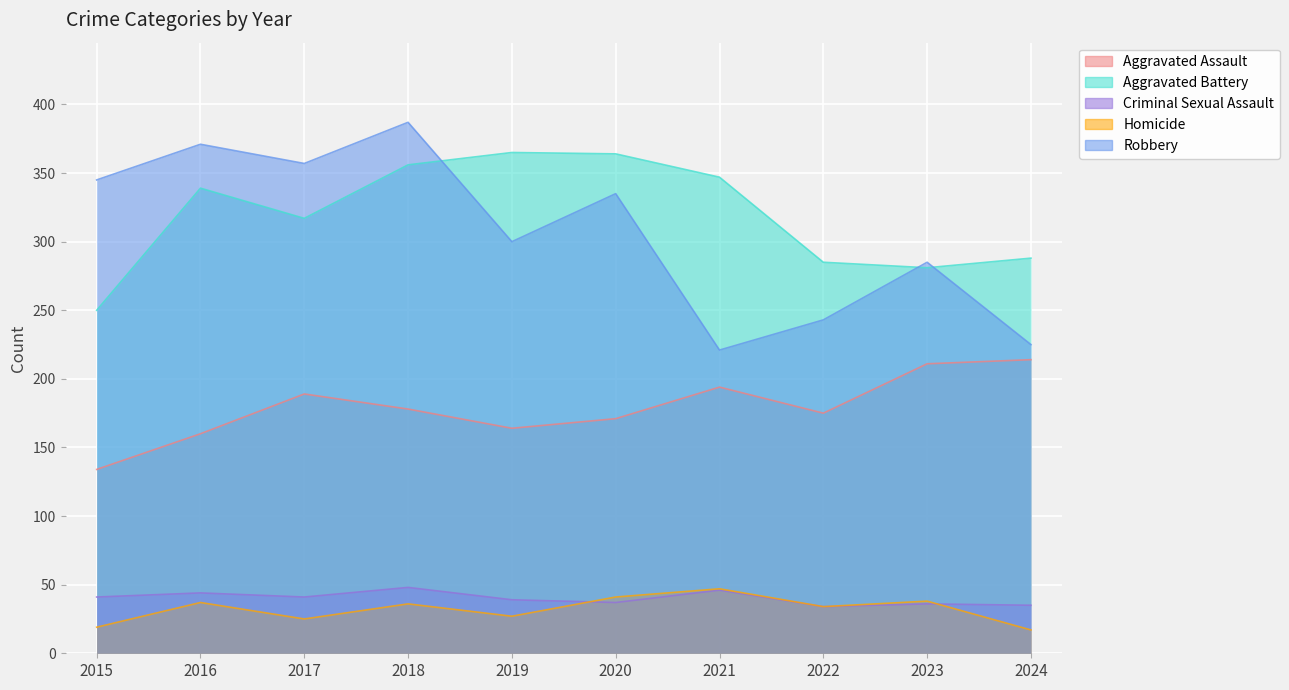

True or false: Homicide and Aggravated Battery cross at least once.

False